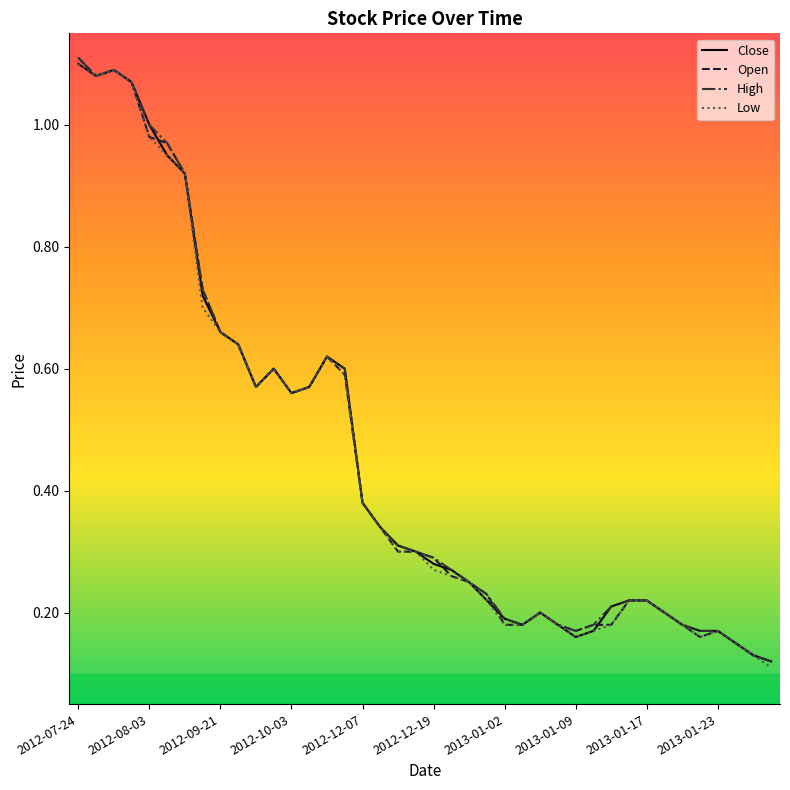

True or false: Low and High cross at least once.

False